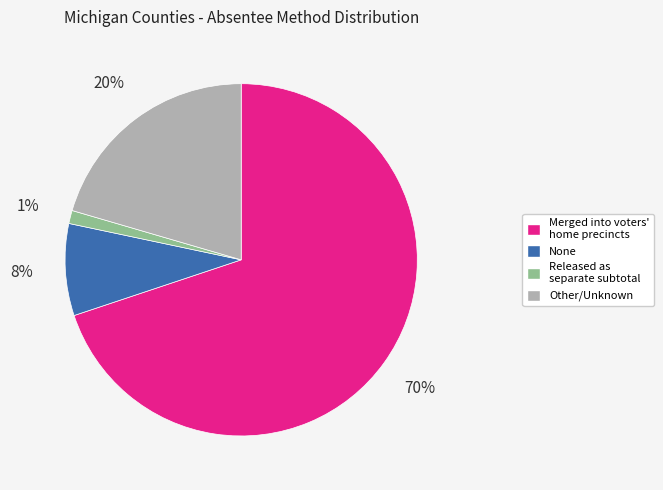

Is the sum of Released as separate subtotal and Merged into voters' home precincts greater than half?

Yes